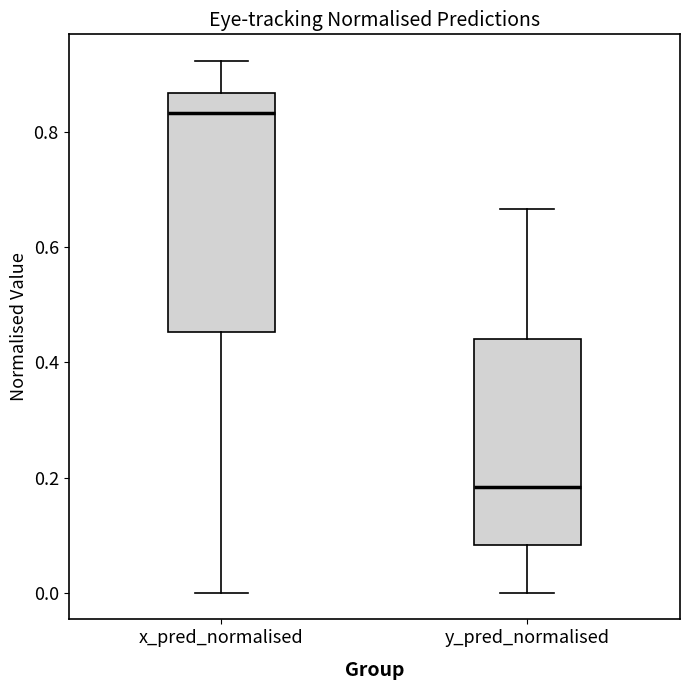

Reading left to right, transcribe this box plot: for each box, give where its median line is, the range the box spans, and where its two whiskers end, as read against the y-axis. The values are not printed on the chart, so give them approximately, as read against the axis.

x_pred_normalised: median 0.84, box 0.46 to 0.86, whiskers 0.00 to 0.92
y_pred_normalised: median 0.18, box 0.08 to 0.44, whiskers 0.00 to 0.66